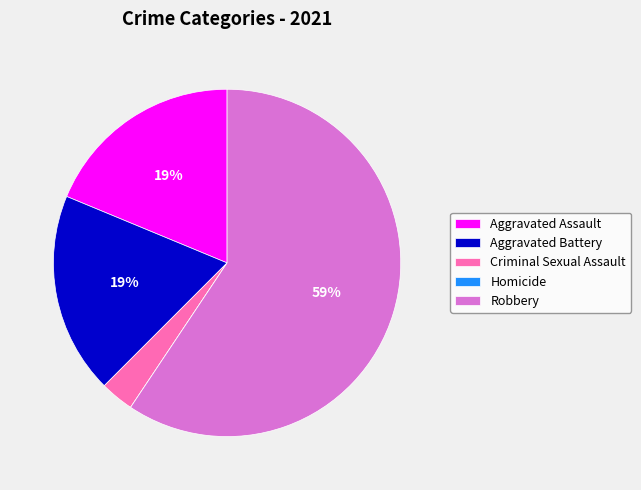

What is the largest slice in the pie chart?

Robbery